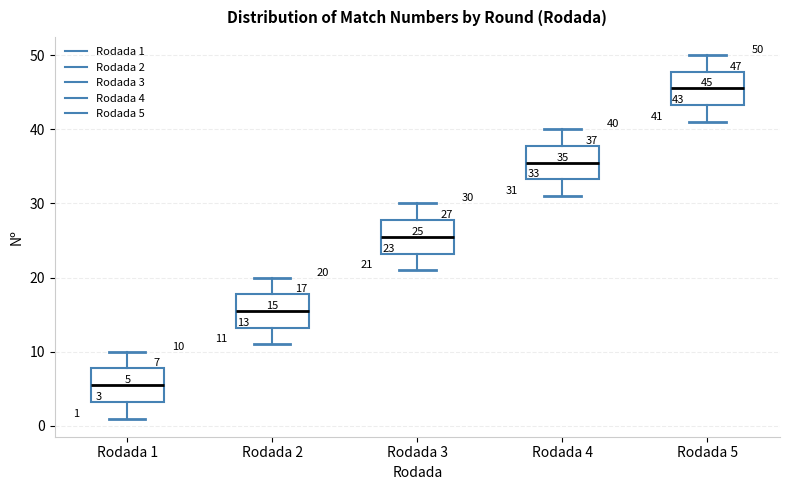

Which box's median line is the lowest?

Rodada 1